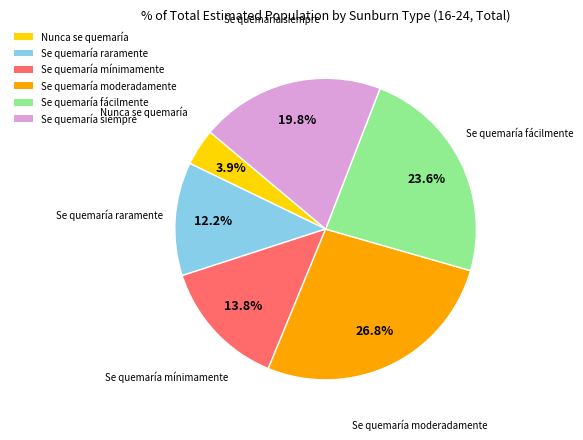

Do Se quemaría siempre and Se quemaría fácilmente together represent more than half of the pie?

No